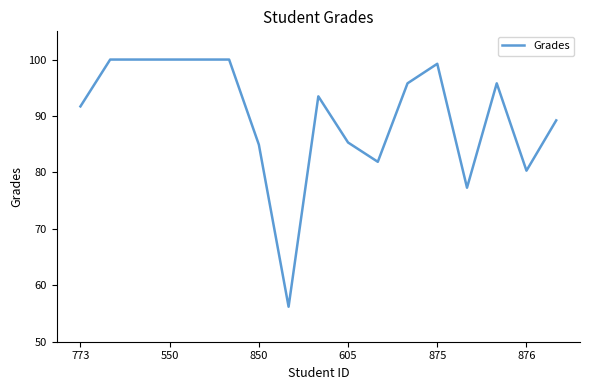

What is the sum of all values?

1531.1